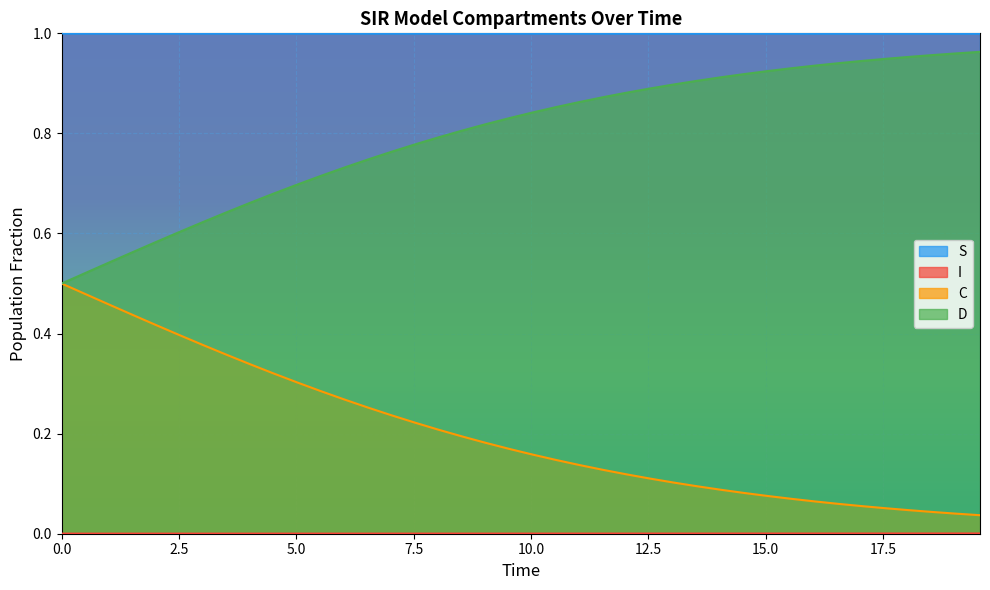

How many lines are shown in the chart?

4